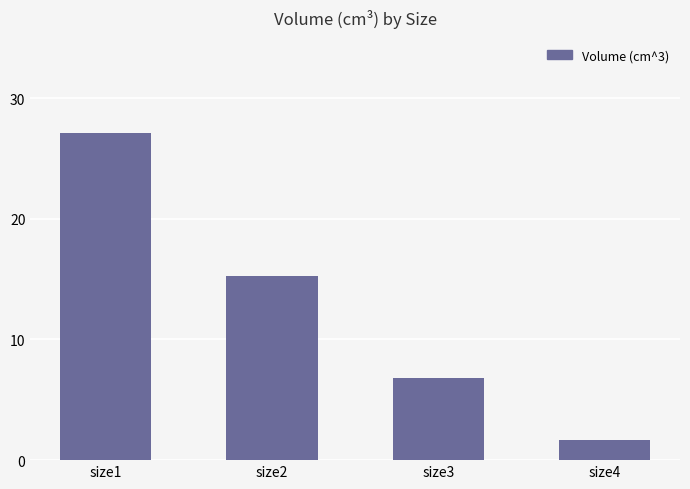

What is the ratio of the value at size1 to the value at size4?

15.9